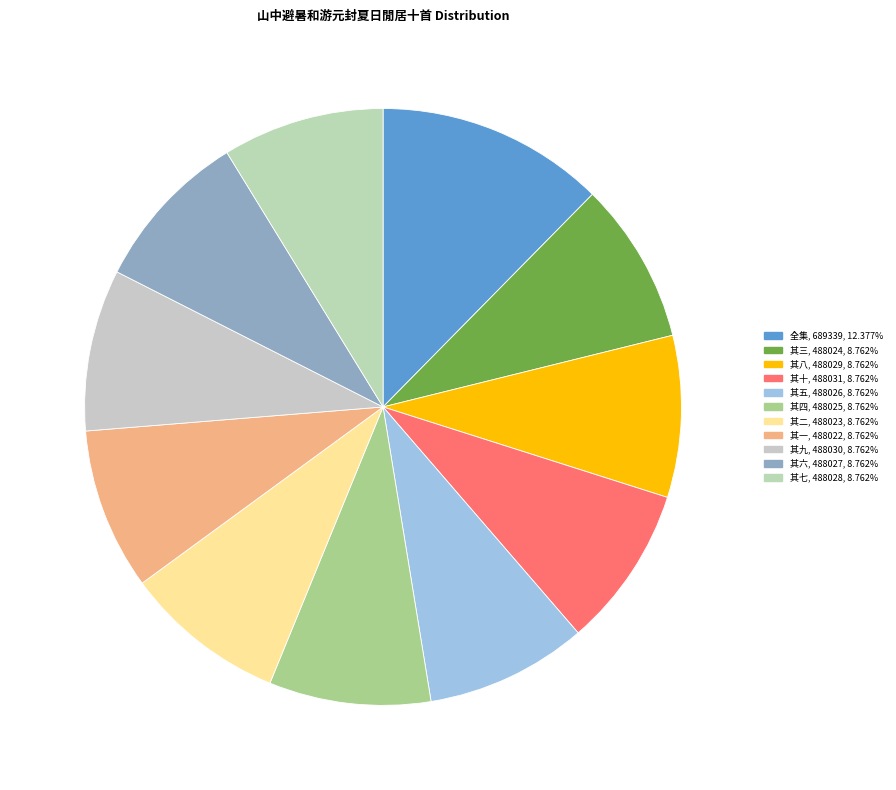

How many segments does this pie chart have?

11